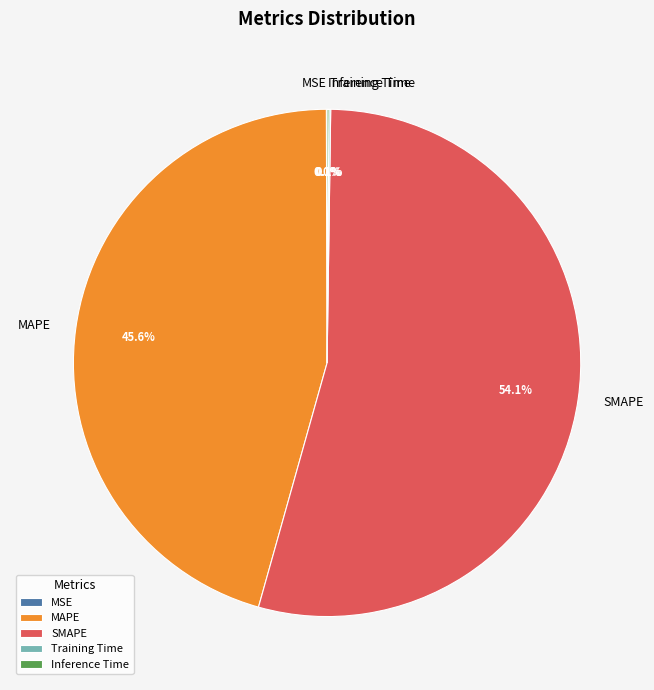

What is the largest slice in the pie chart?

SMAPE